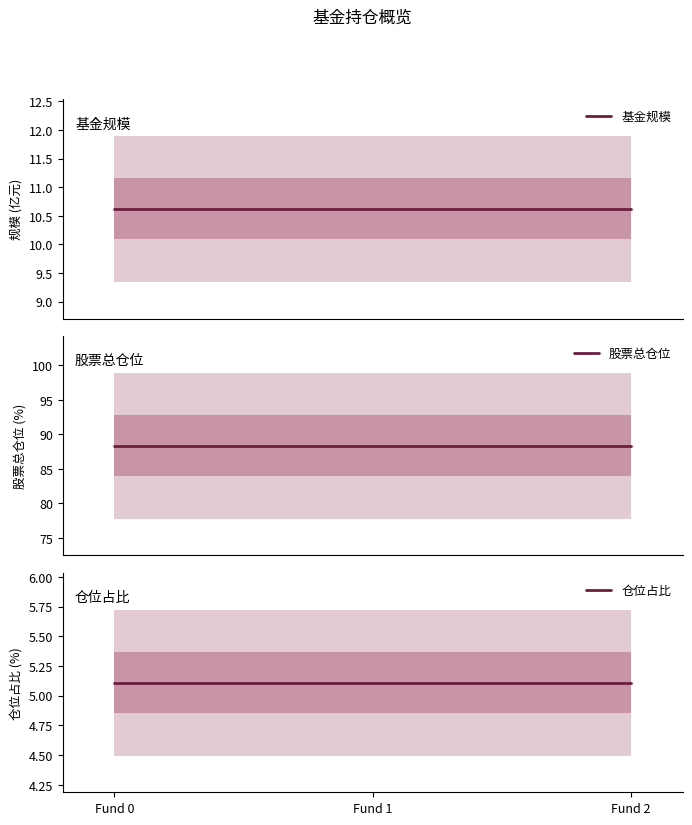

What is the value of the 股票总仓位 point at the 2nd from the left?

88.3